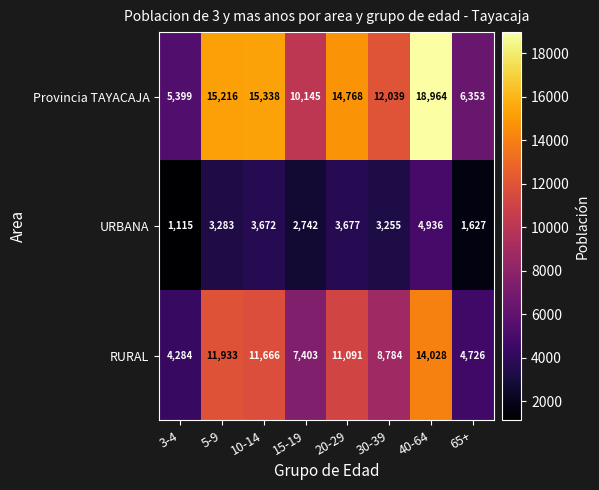

At which label does RURAL first exceed 11091?

5-9